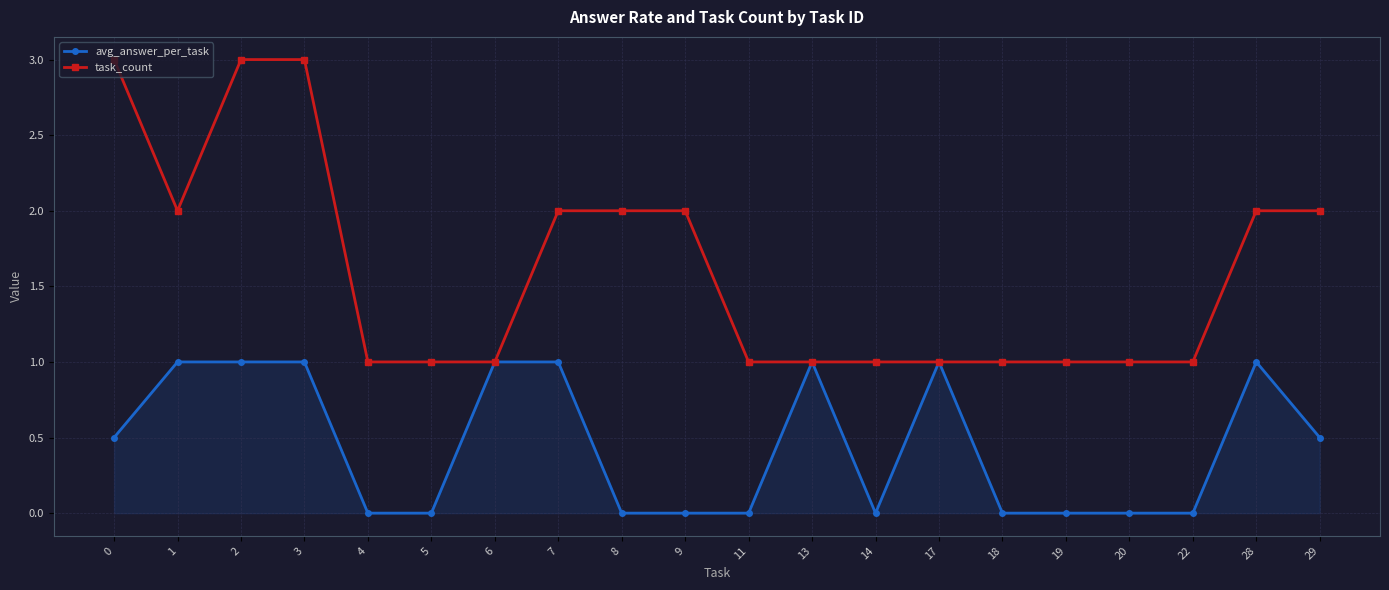

What is the difference between the highest and lowest values at 8?

2.0